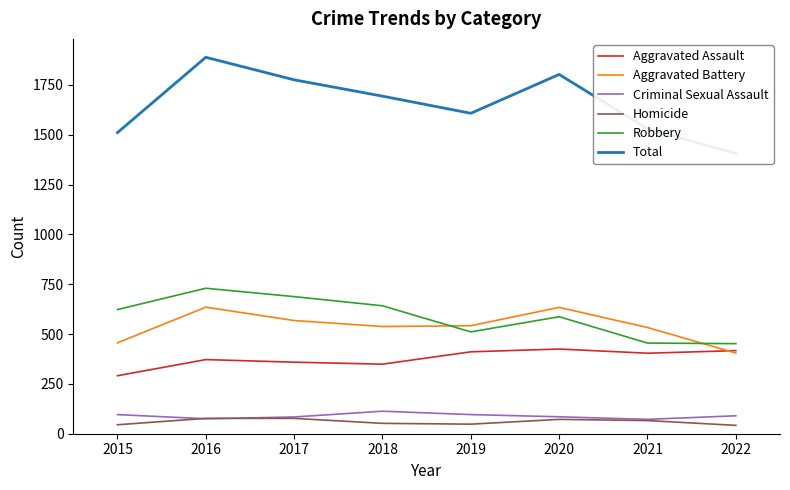

True or false: Total has a value of 509 at 2014.

False